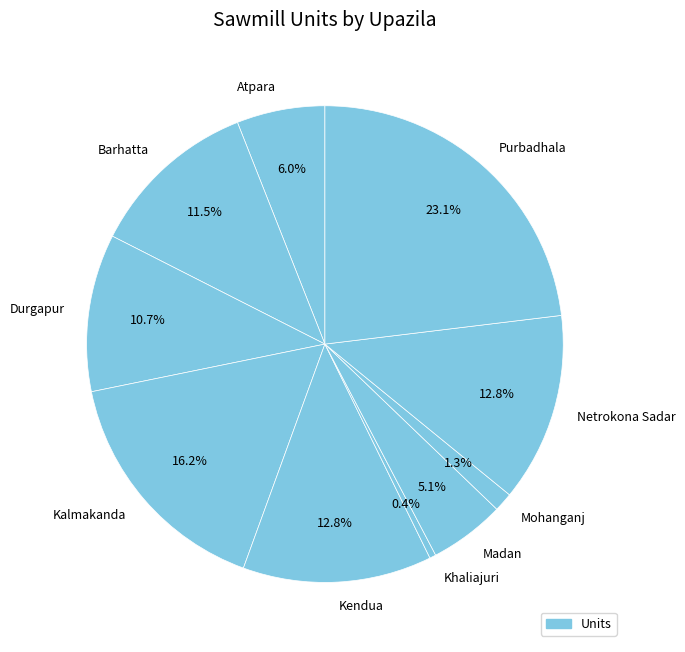

How many slices are in this pie chart?

10